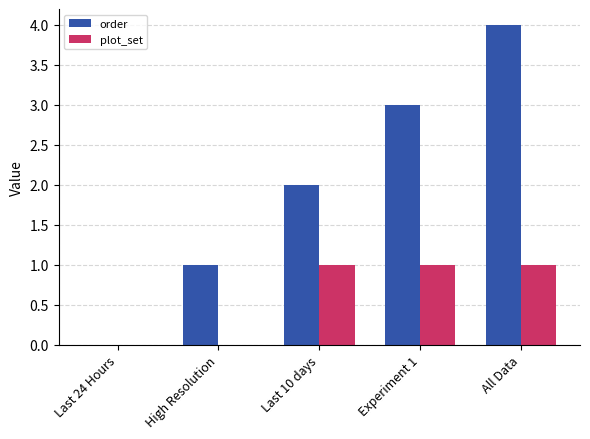

How many categories are shown in the chart?

5